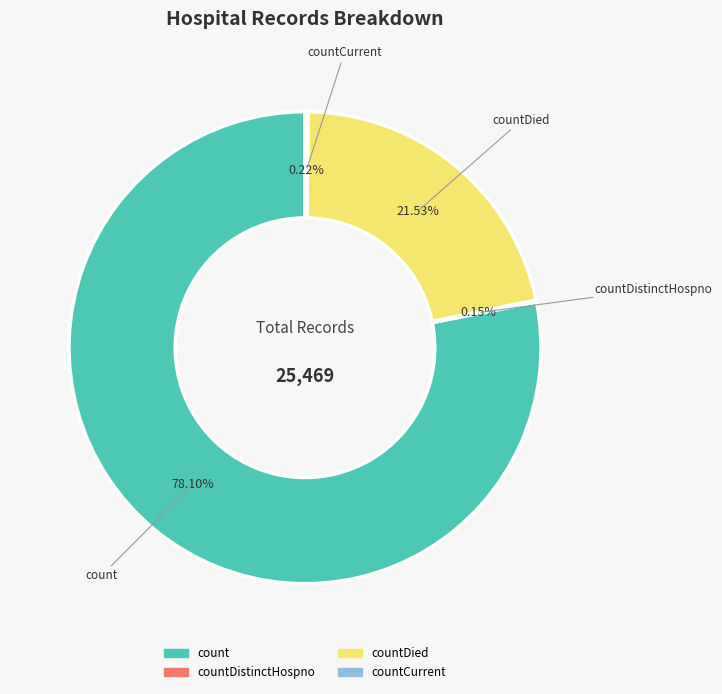

Is there a majority slice in this chart?

Yes